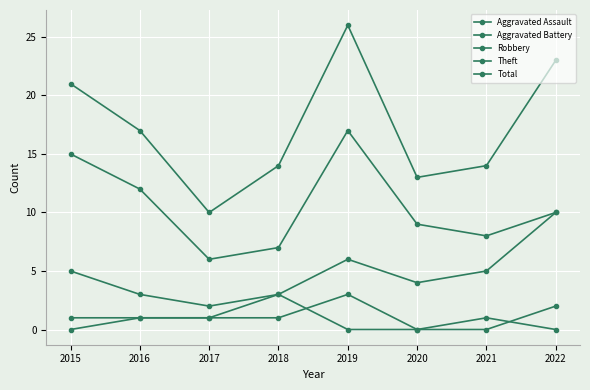

Which category has the highest value across all series?

2019